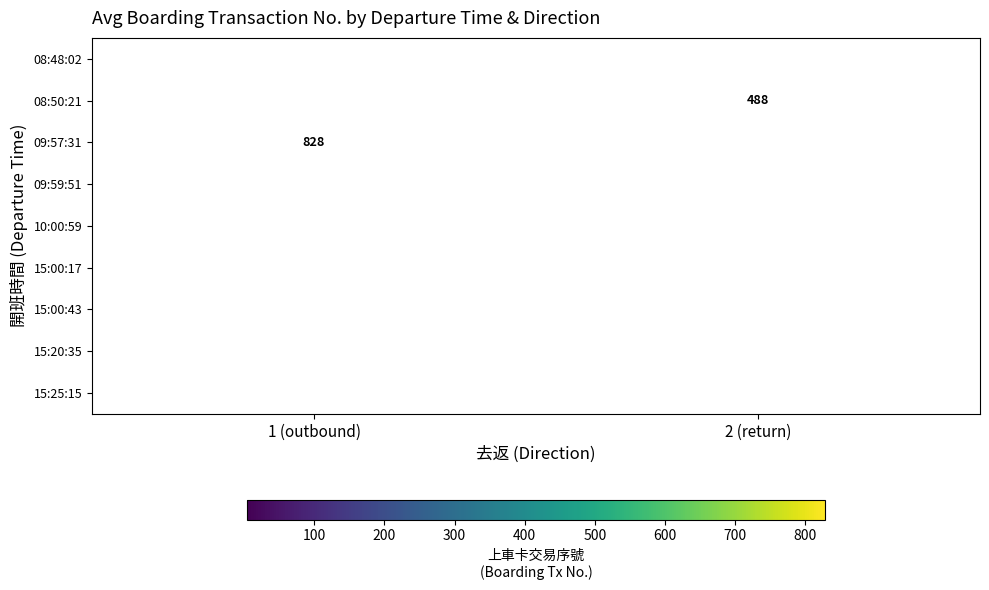

The 15:00:43 series shows 93 at 2 (return). True or false?

False